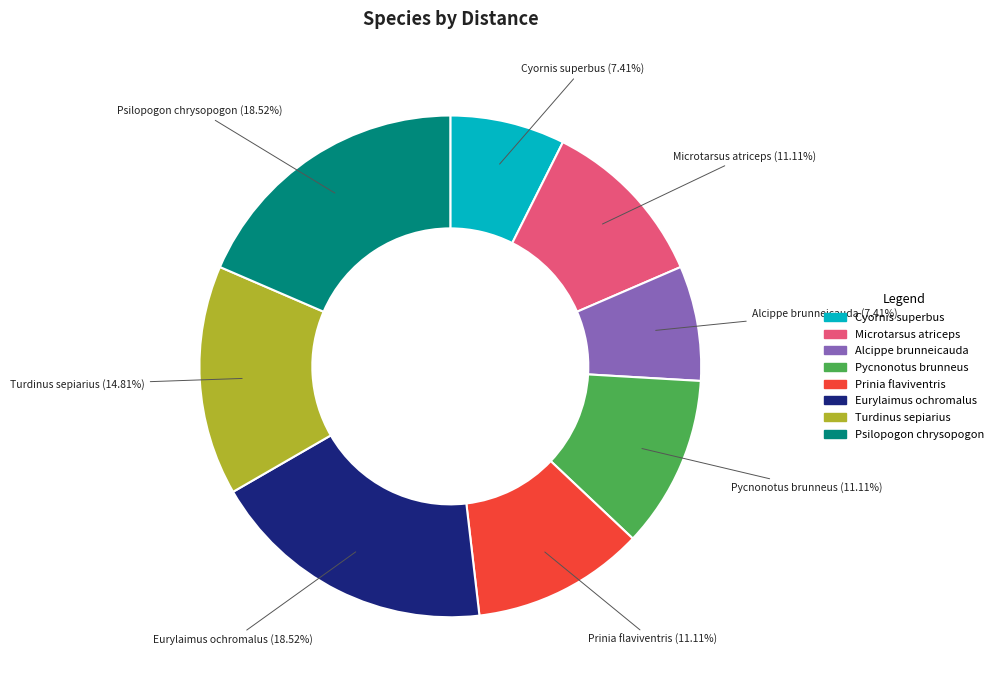

Approximately how many times larger is the value at Eurylaimus ochromalus compared to Pycnonotus brunneus?

1.7